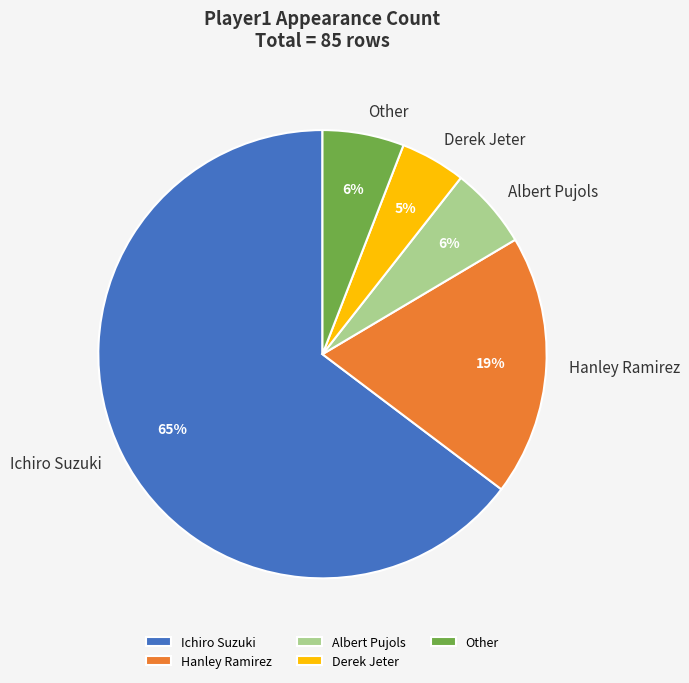

What is the largest slice in the pie chart?

Ichiro Suzuki